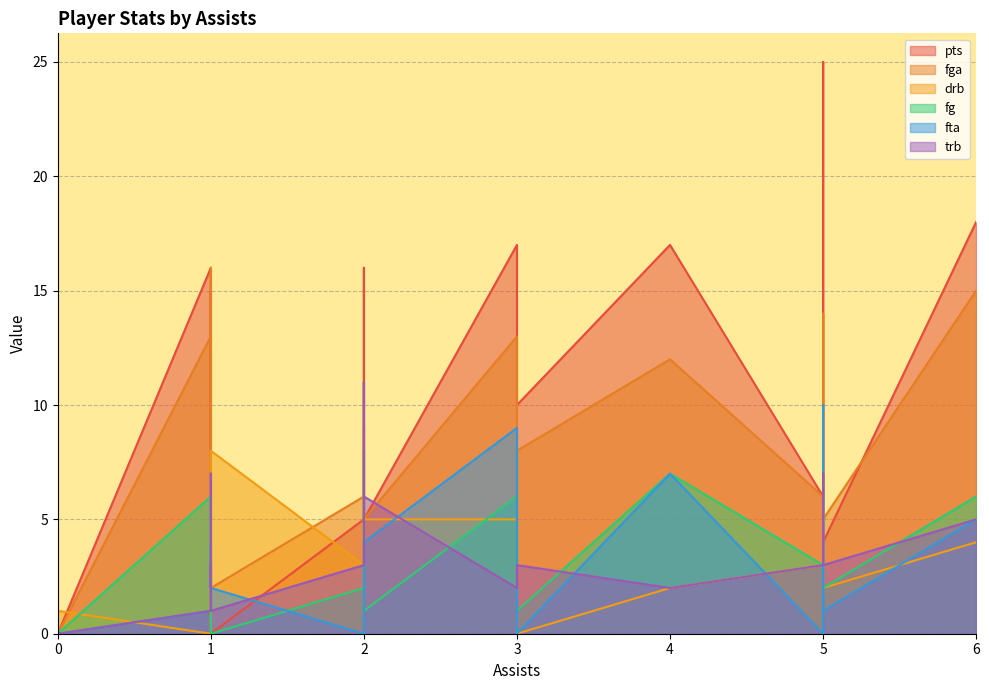

In drb, how many points are lower than both neighbors (excluding endpoints)?

7